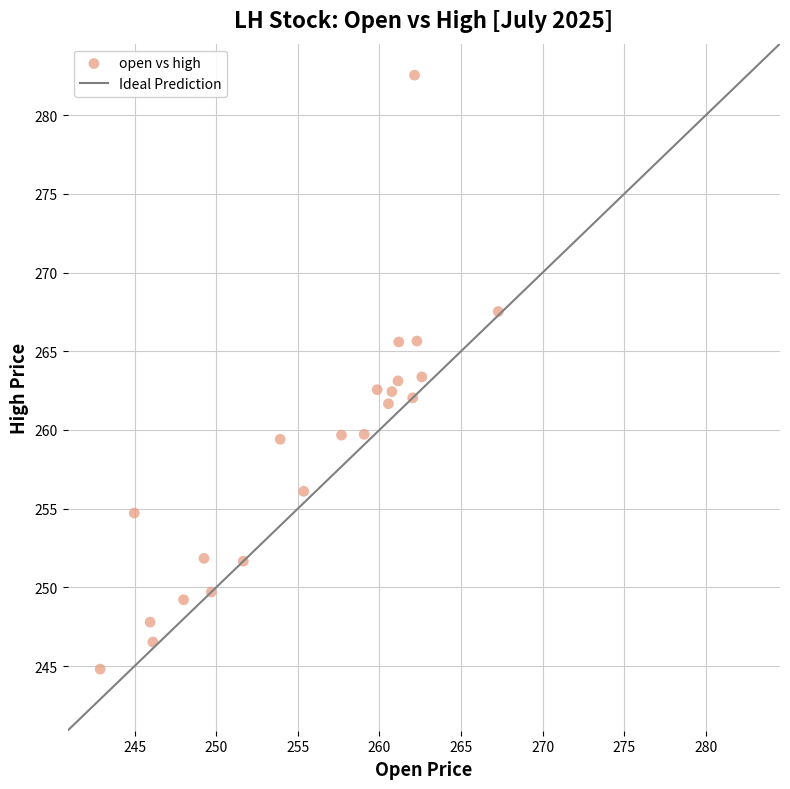

What is the range of X values (max minus min)?

24.4